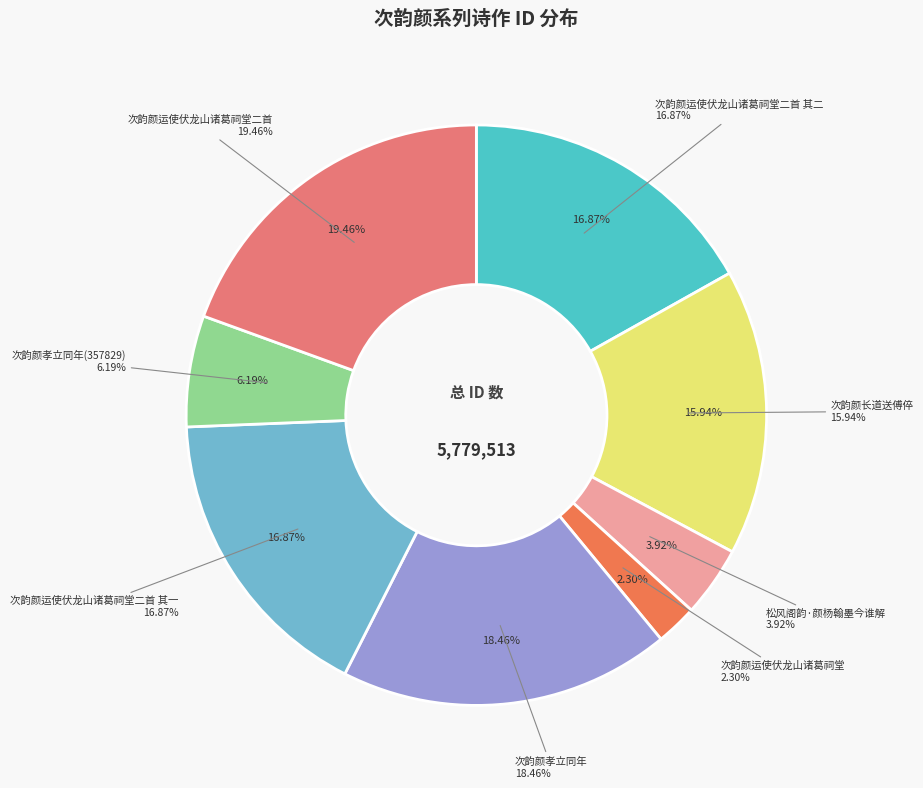

Which category has the smallest portion of the pie?

次韵颜运使伏龙山诸葛祠堂